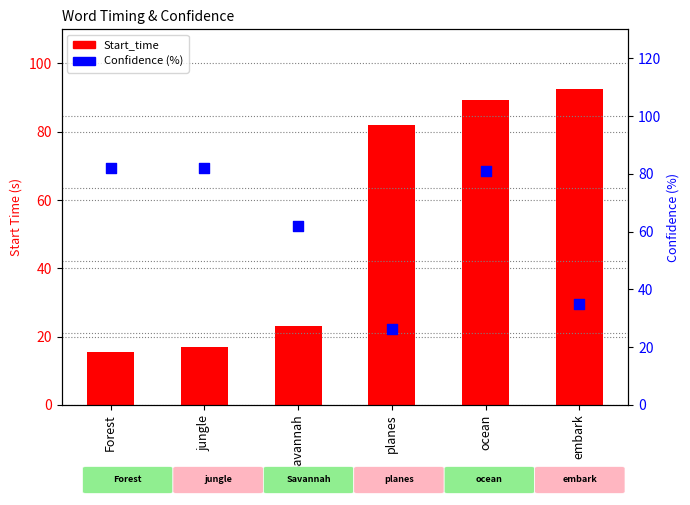

Is the value of Start_time at planes greater than the value of Confidence (%) at Savannah?

Yes